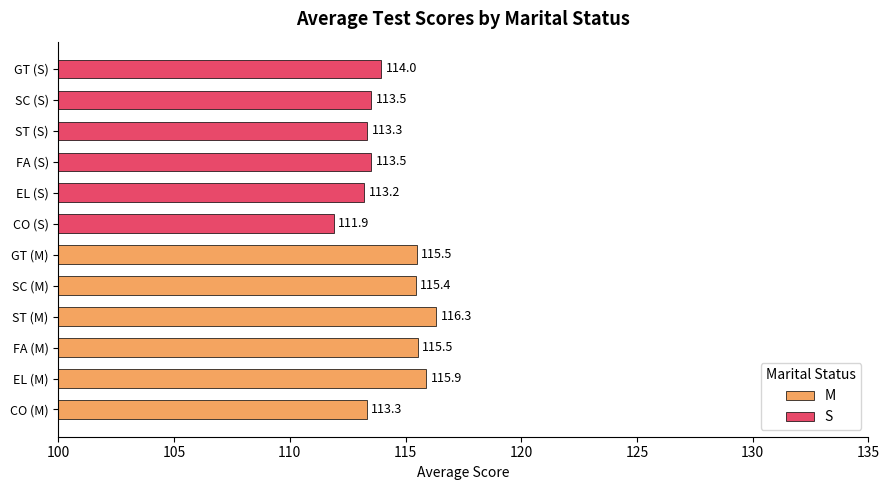

What is the maximum value for S?

114.0